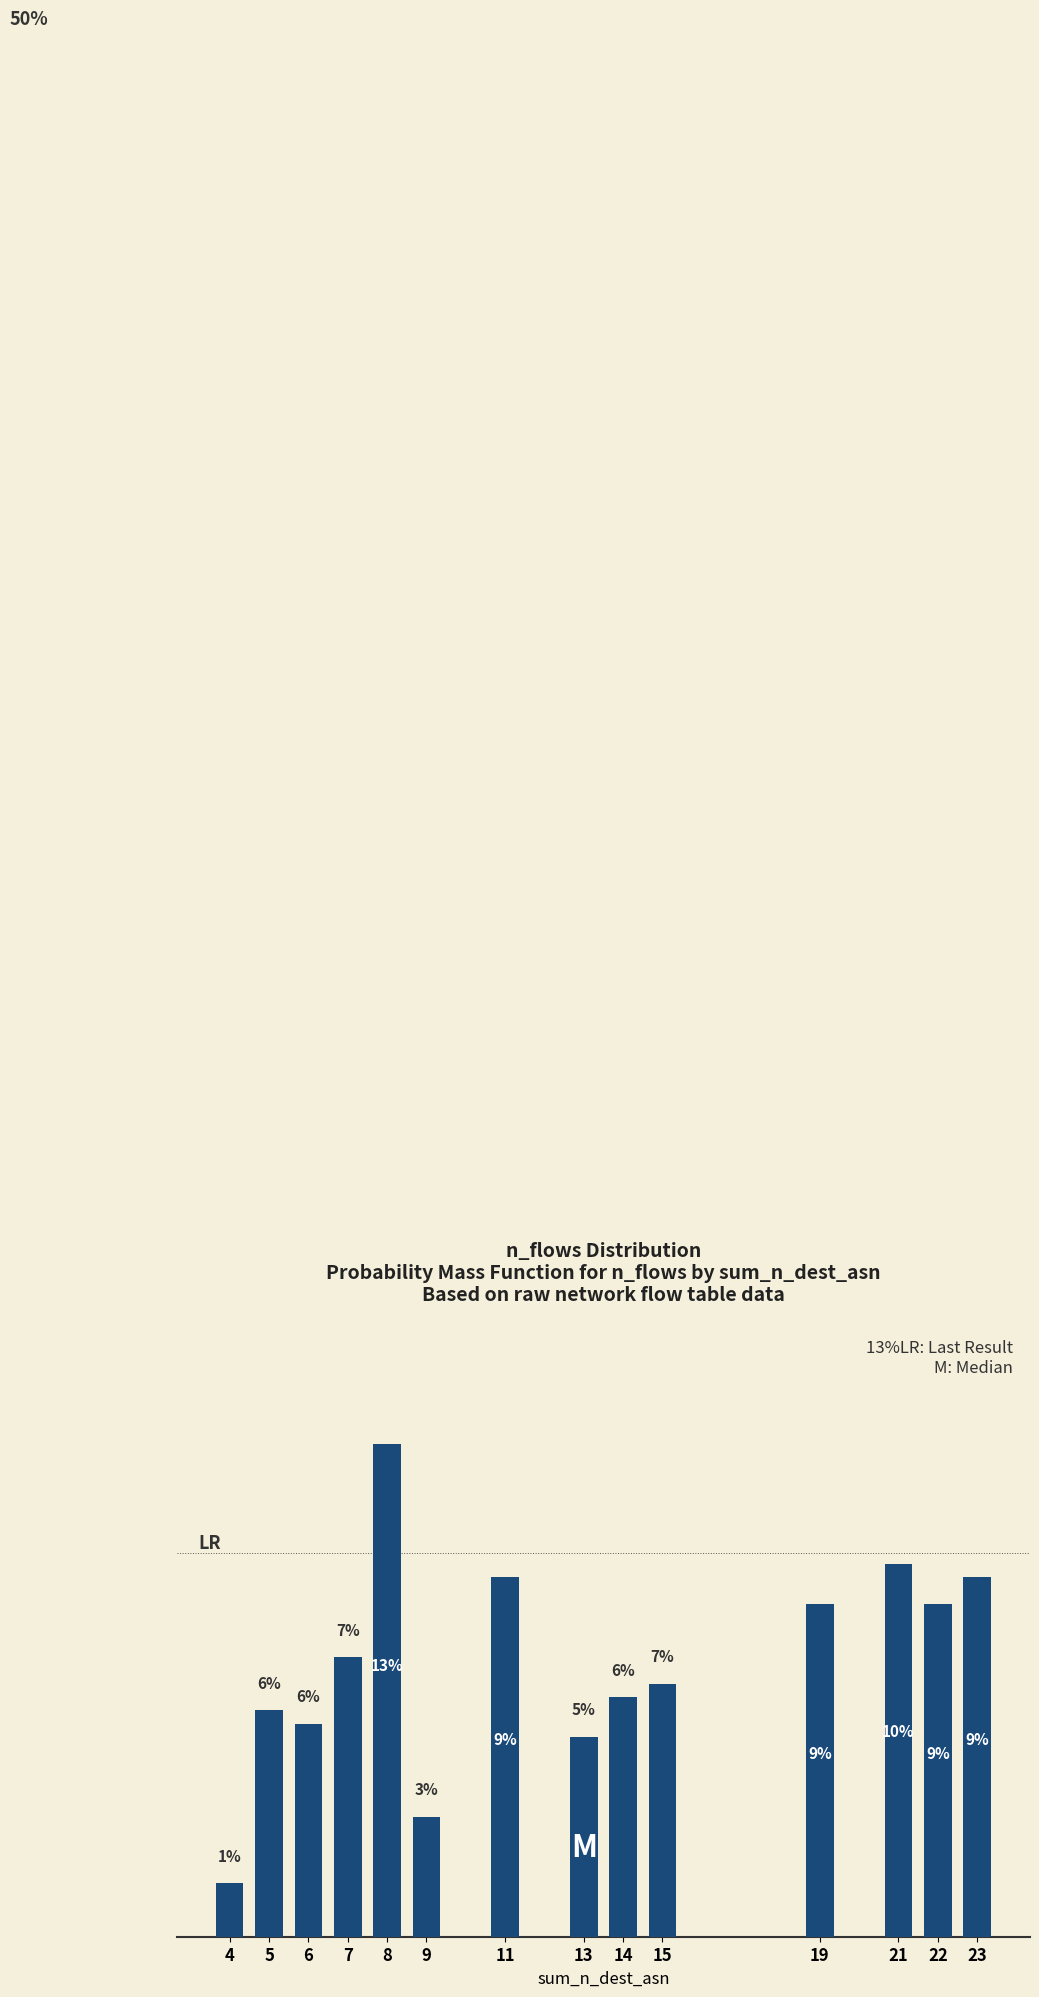

Between 14 and 7, which is larger?

7